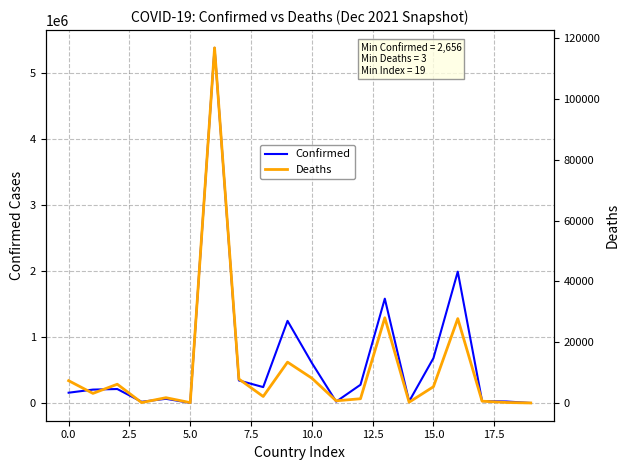

Which series has the largest total across all categories?

Confirmed